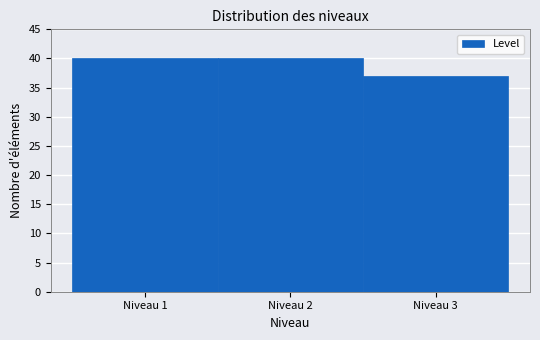

Reading left to right, list every bar in this chart as the range it spans on the x-axis followed by its height. The values are not printed on the chart, so give them approximately, as read against the axis.

0.5 to 1.5: 40
1.5 to 2.5: 40
2.5 to 3.5: 37